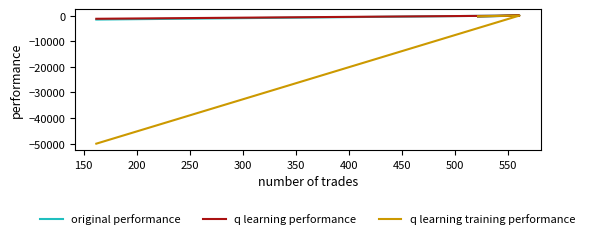

What is the difference between the q learning training performance values at 150 and 200?

50060.9